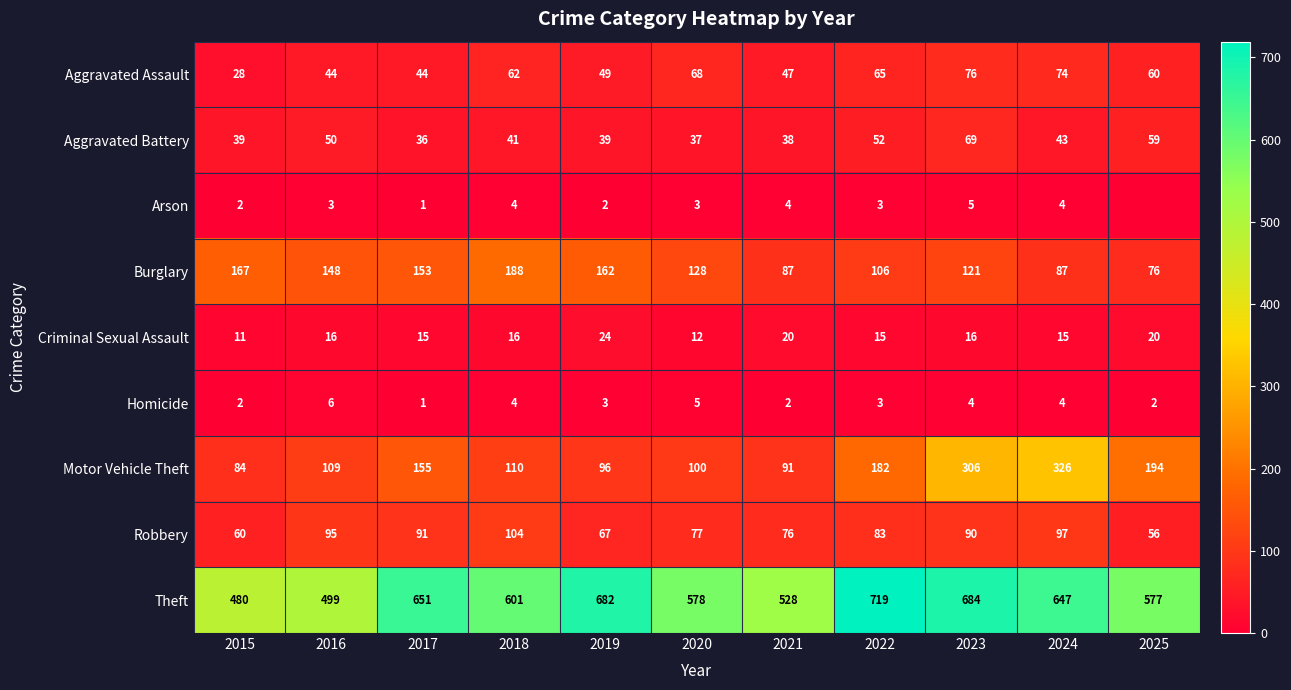

What is the difference between the highest and lowest values at 2015?

478